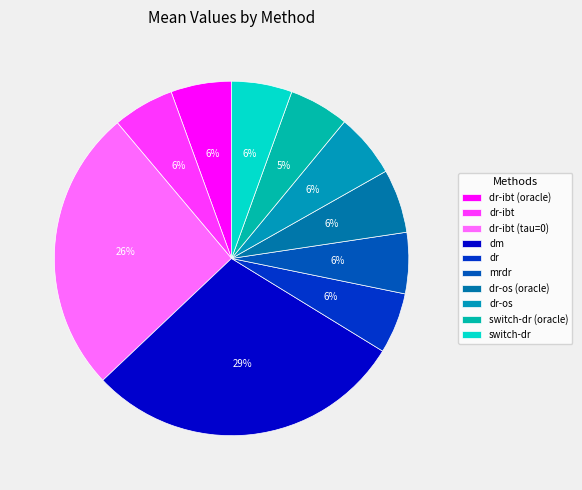

To the nearest percent, what is the average slice percentage?

10%